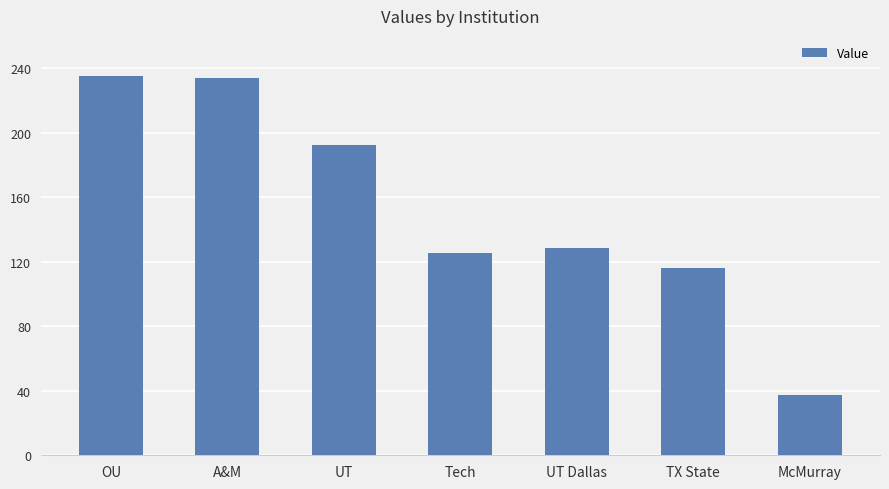

What is the label of the 6th bar from the left?

TX State